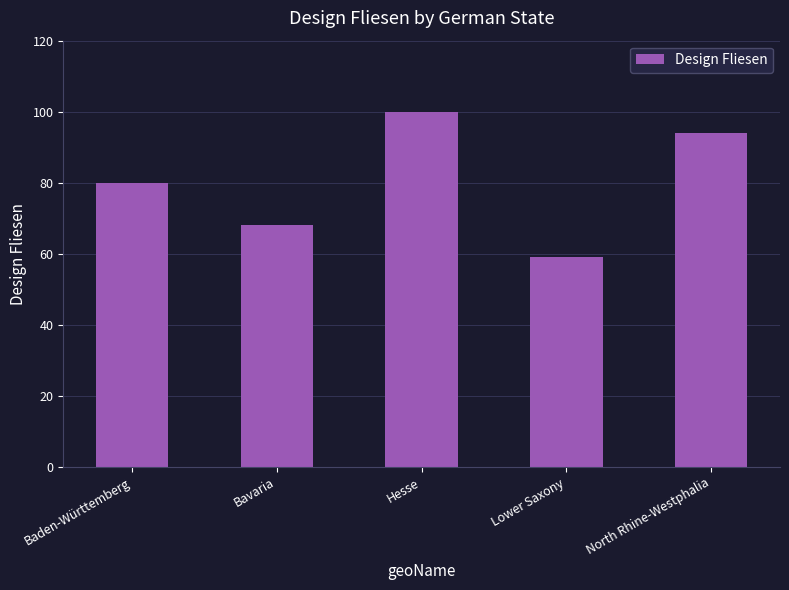

What value does the data have at Baden-Württemberg, to the nearest 5?

80